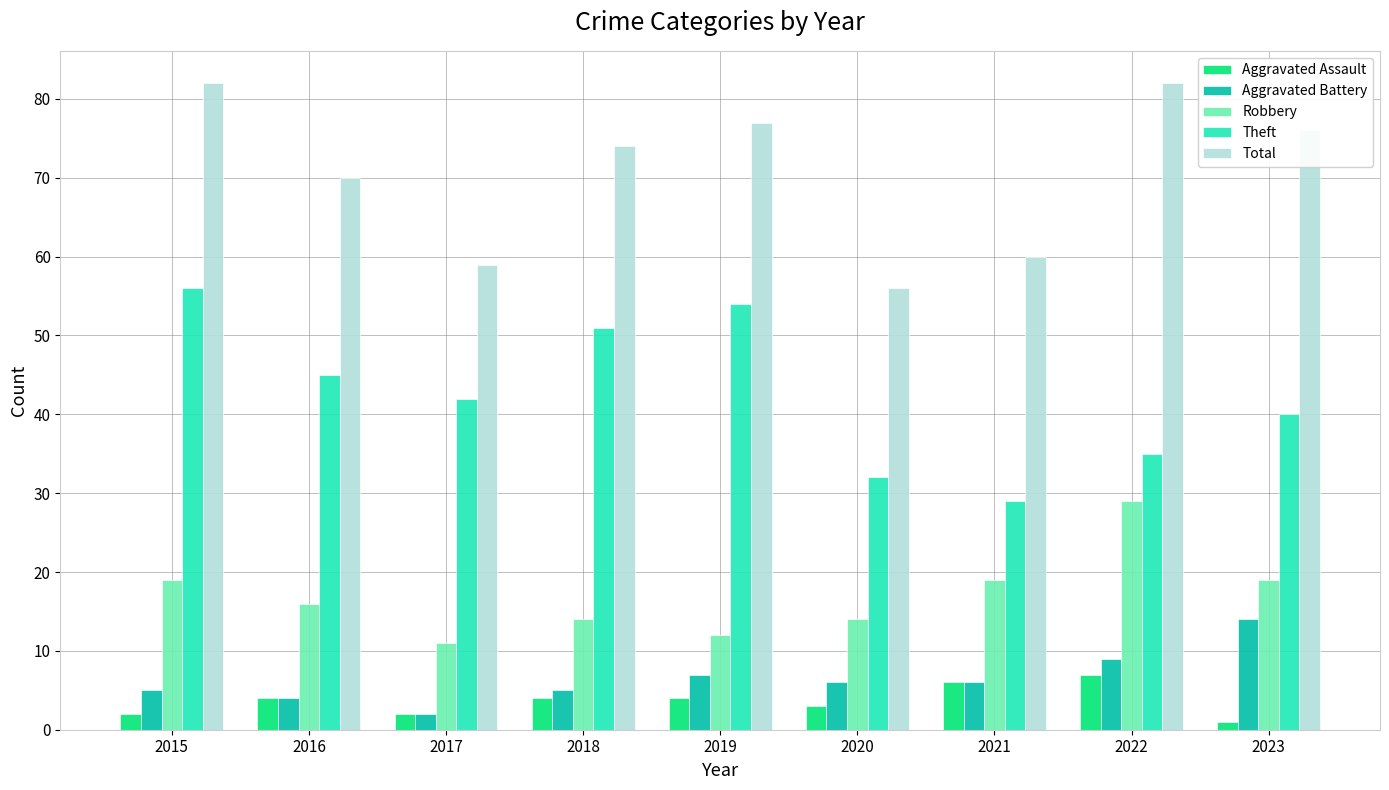

The Theft series shows 27 at 2023. True or false?

False